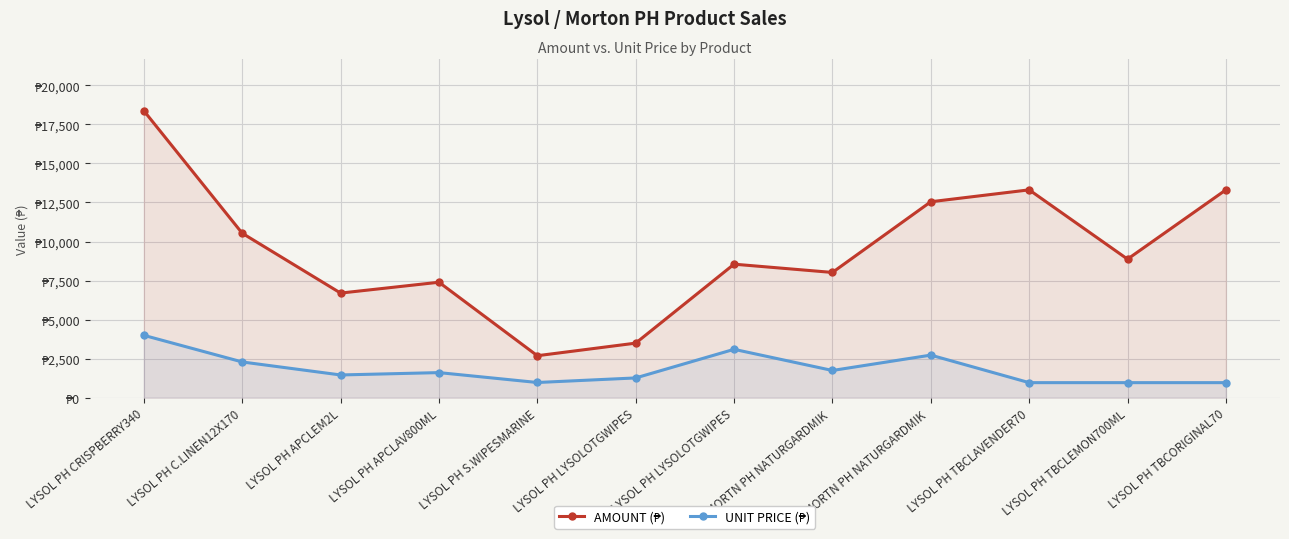

Is it true that UNIT PRICE equals 766.5 at LYSOL PH LYSOLOTGWIPES?

False